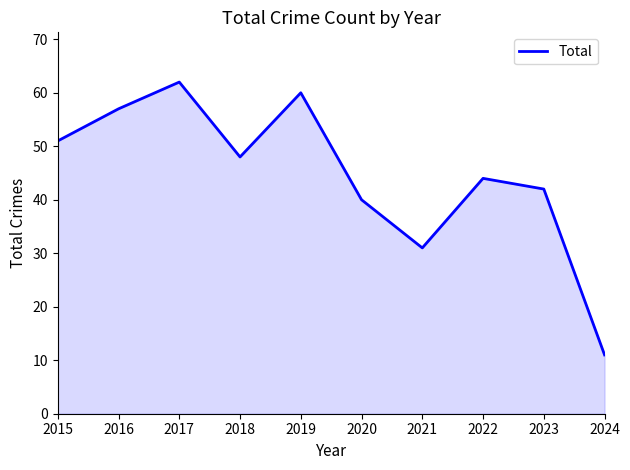

What is the greatest value displayed?

62